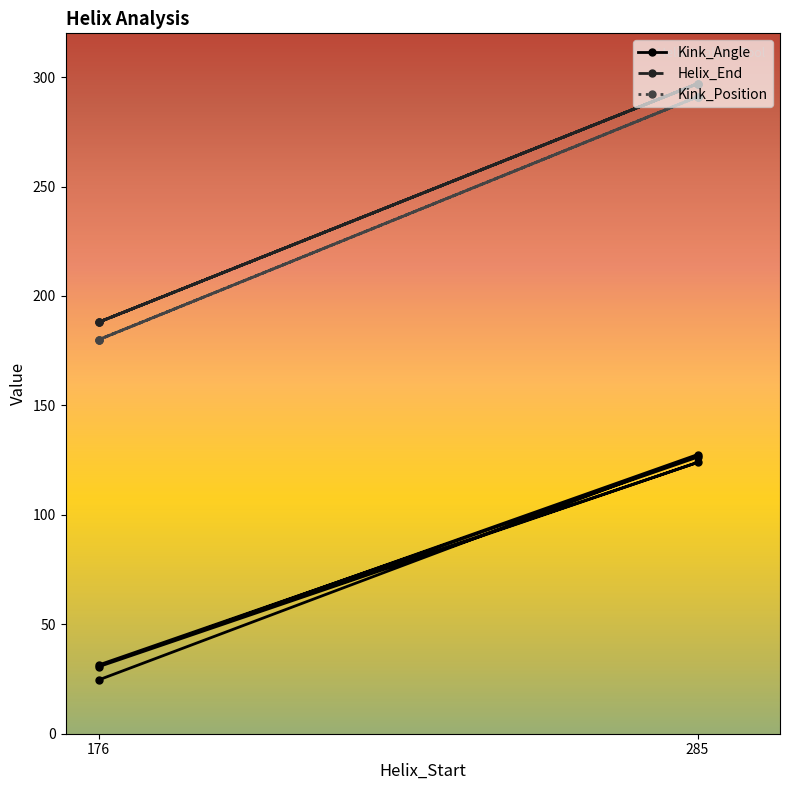

The value of Kink_Position at 285 is 291.0. True or false?

True